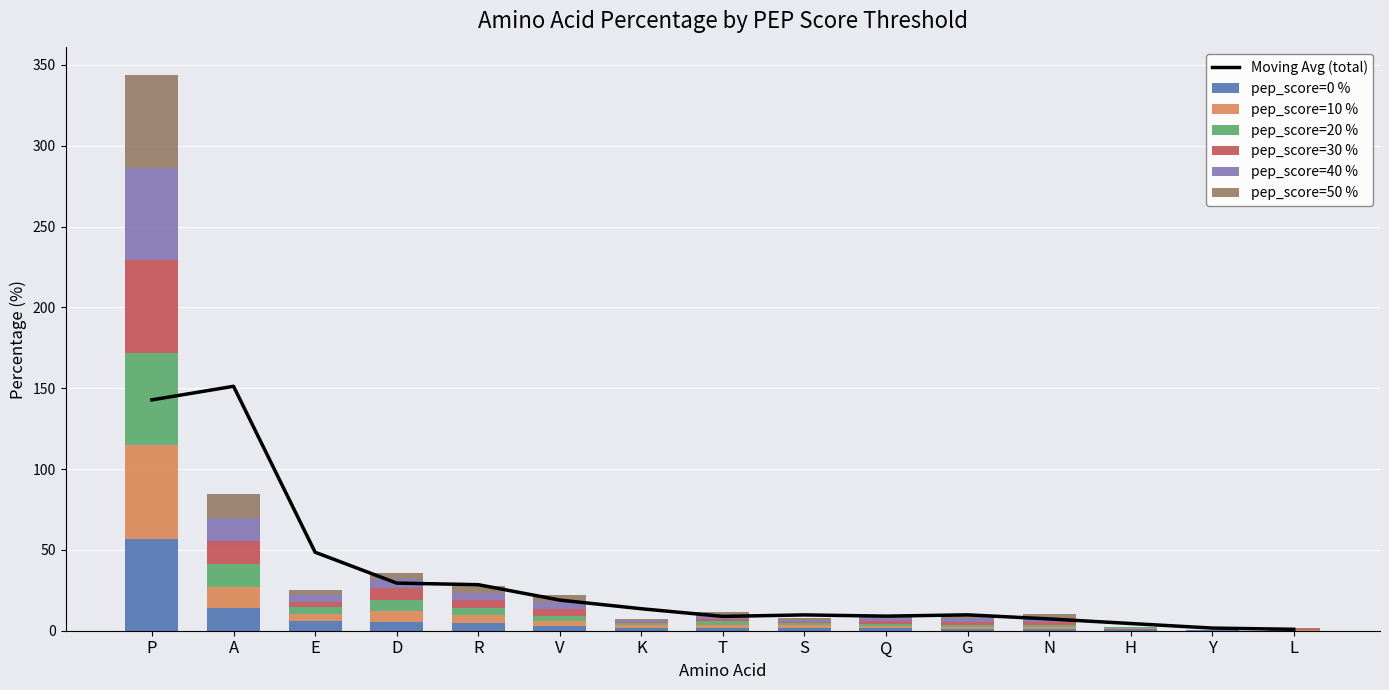

At which label does pep_score=10 % reach its minimum?

Y